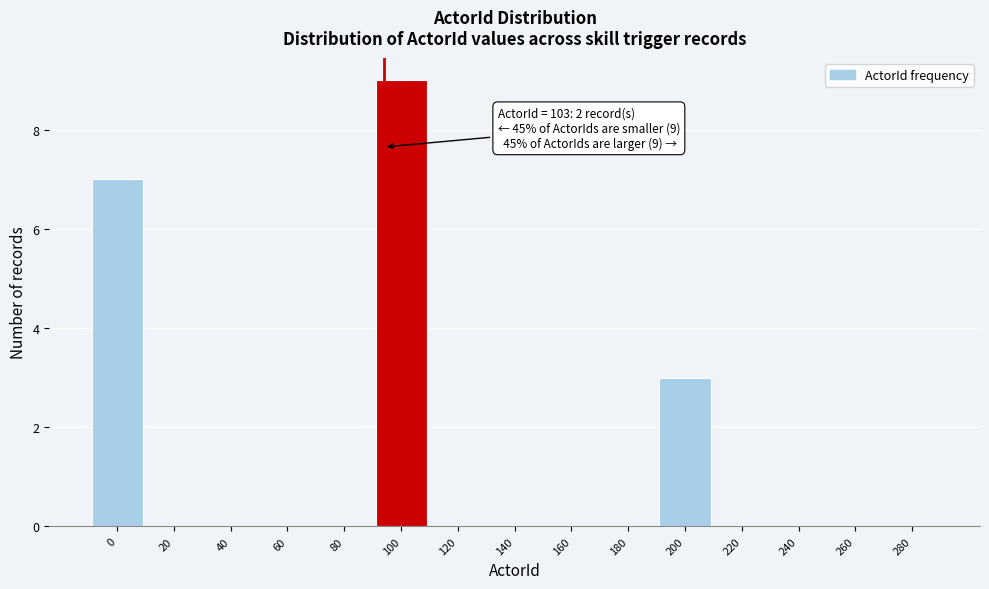

Reading left to right, extract all data points from this chart.

0=7	20=0	40=0	60=0	80=0	100=9	120=0	140=0	160=0	180=0	200=3	220=0	240=0	260=0	280=0